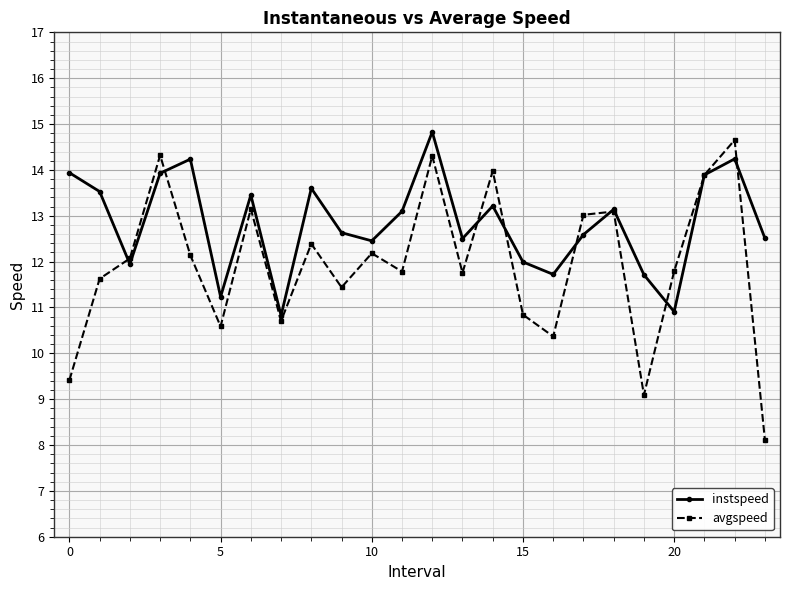

What is the maximum value for instspeed?

14.8